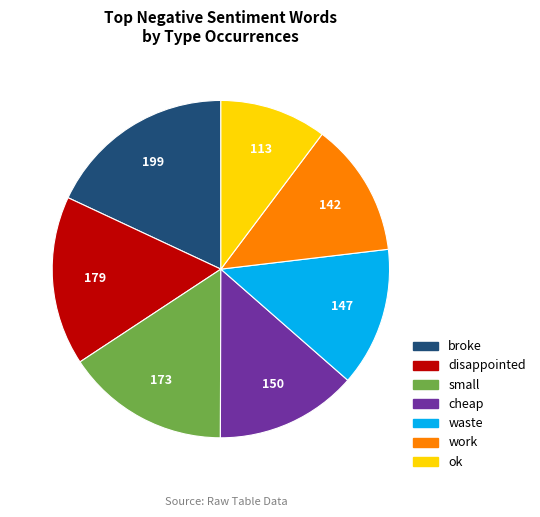

What is the largest slice in the pie chart?

broke